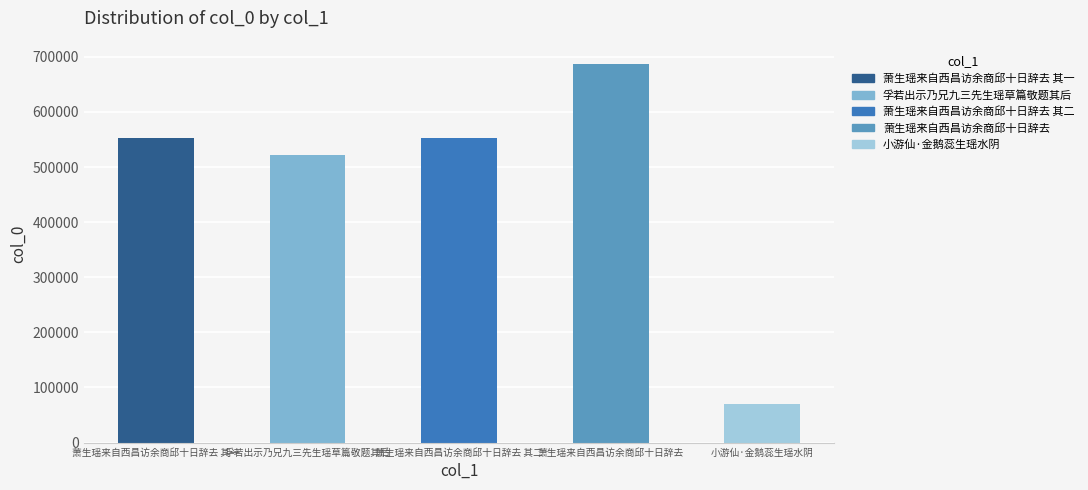

True or false: the data shows 705053 at 孚若出示乃兄九三先生瑶草篇敬题其后.

False